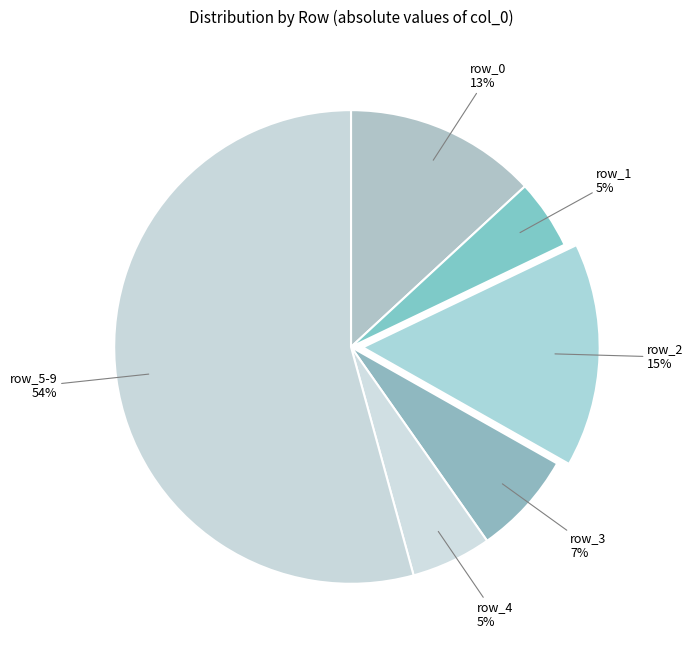

Does row_2 represent more than half of the total?

No